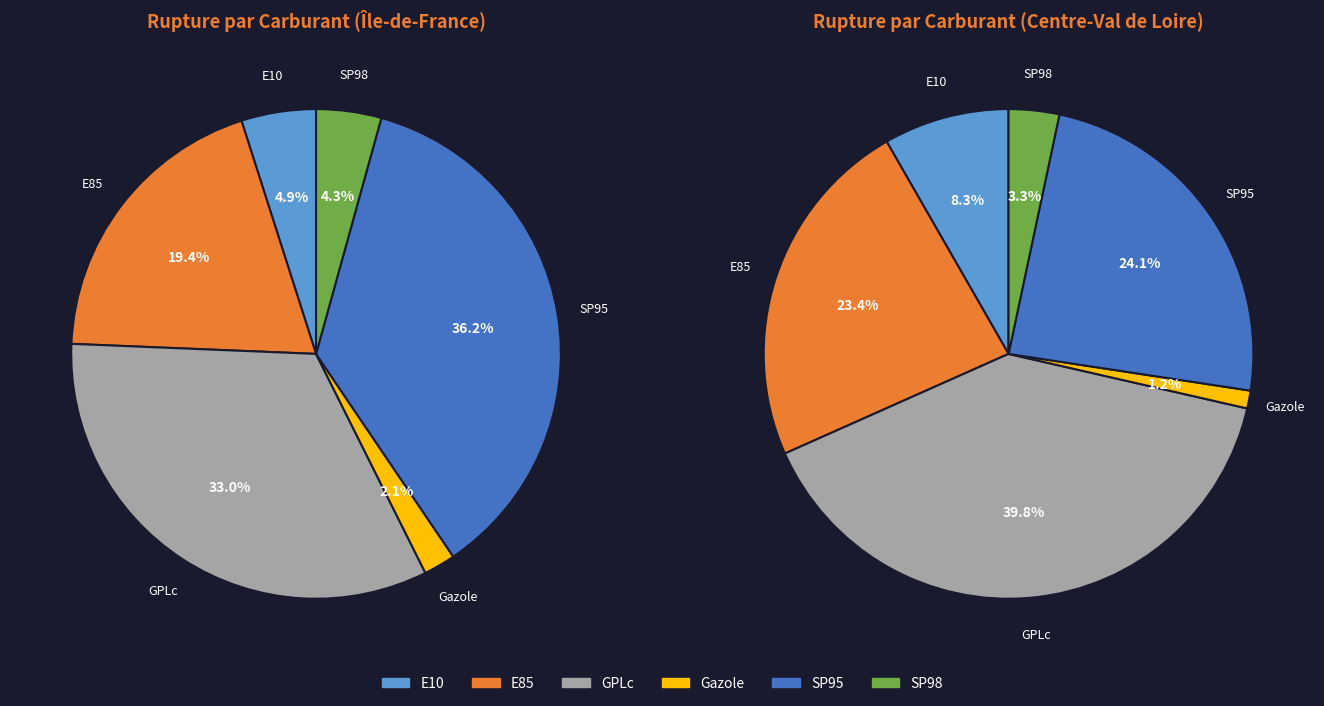

To the nearest percent, what is the average slice percentage?

17%